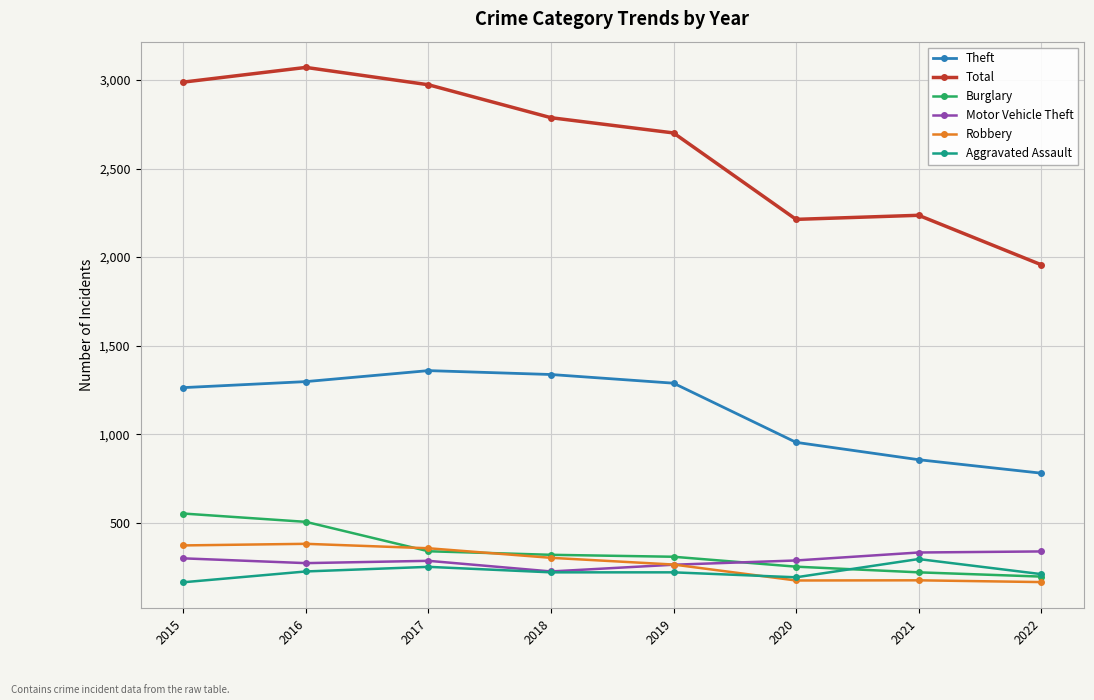

What is the approximate value of Theft at 2015?

1263